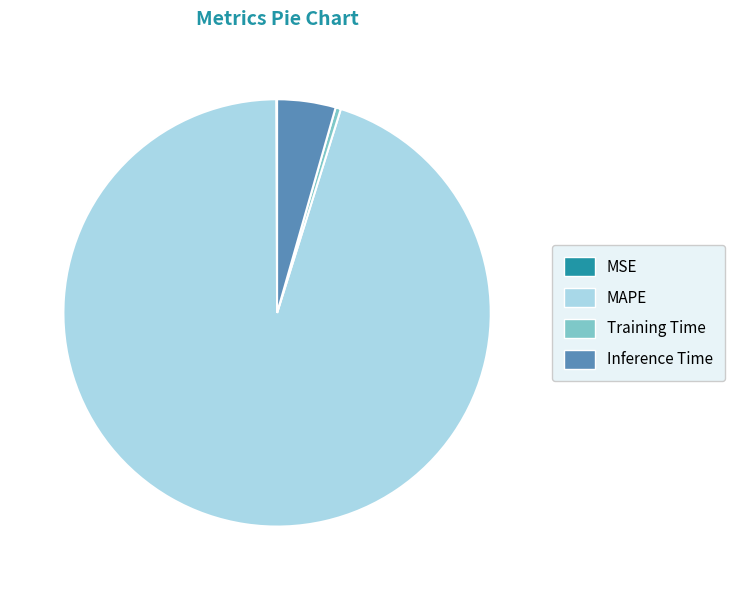

Do Training Time and Inference Time together represent more than half of the pie?

No